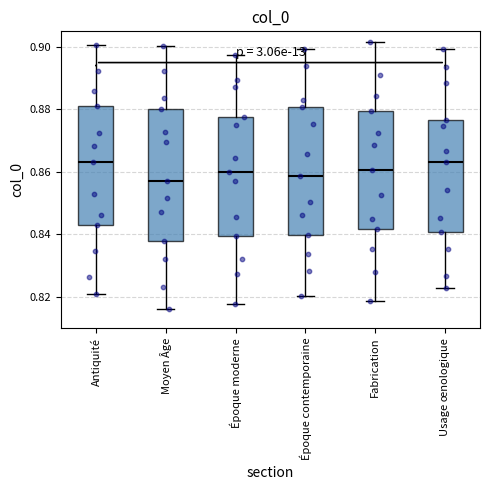

Reading left to right, transcribe this box plot: for each box, give where its median line is, the range the box spans, and where its two whiskers end, as read against the y-axis. The values are not printed on the chart, so give them approximately, as read against the axis.

Antiquité: median 0.864, box 0.844 to 0.882, whiskers 0.820 to 0.900
Moyen Âge: median 0.858, box 0.838 to 0.880, whiskers 0.816 to 0.900
Époque moderne: median 0.860, box 0.840 to 0.878, whiskers 0.818 to 0.898
Époque contemporaine: median 0.858, box 0.840 to 0.880, whiskers 0.820 to 0.900
Fabrication: median 0.860, box 0.842 to 0.880, whiskers 0.818 to 0.902
Usage œnologique: median 0.864, box 0.840 to 0.876, whiskers 0.822 to 0.900